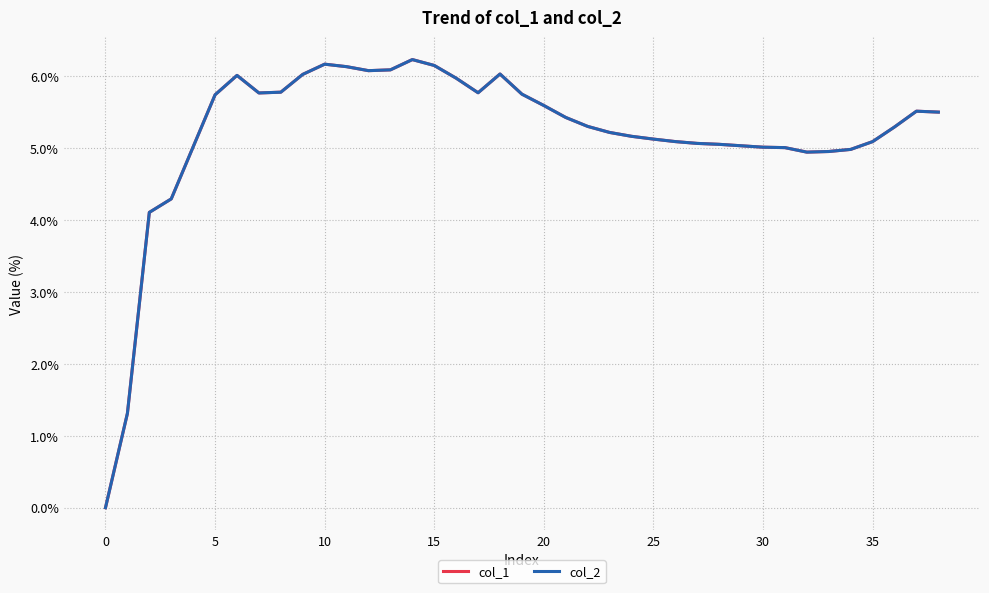

Does the chart have visible grid lines?

Yes